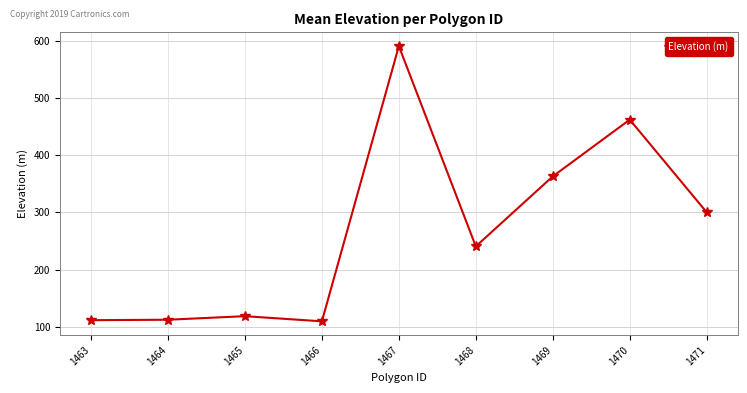

How many lines are shown in the chart?

1